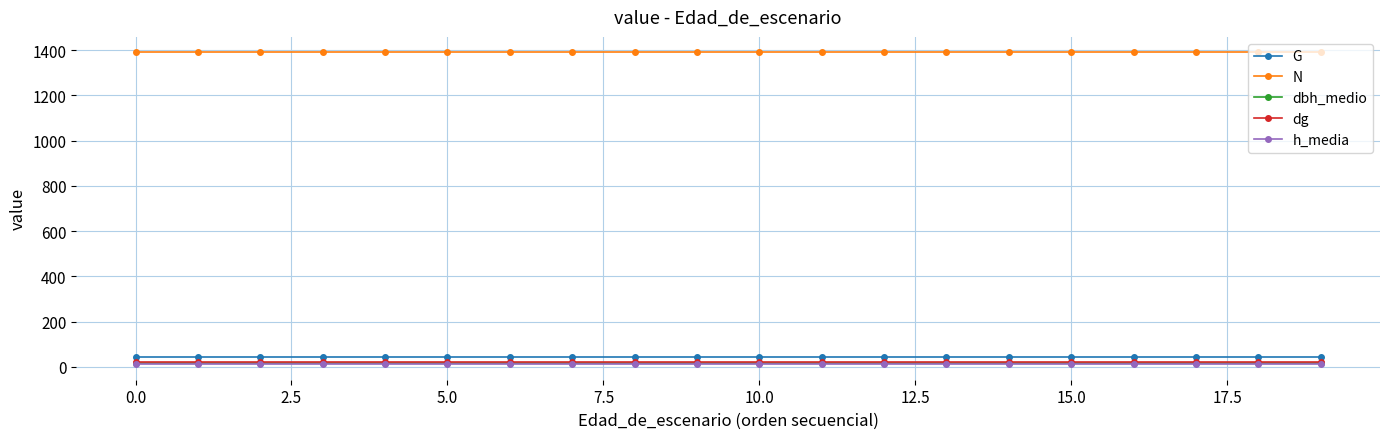

What is the sum of all N values?

27799.0